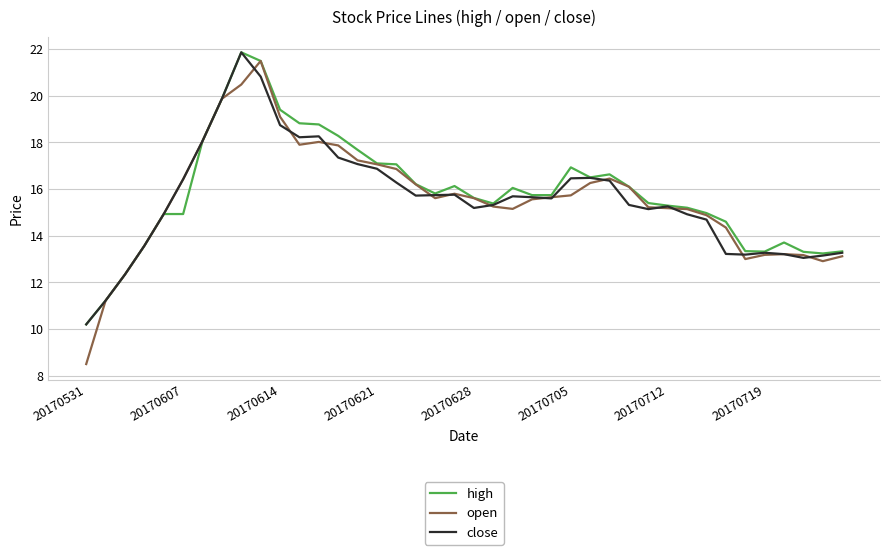

Which series has the widest spread of values?

open